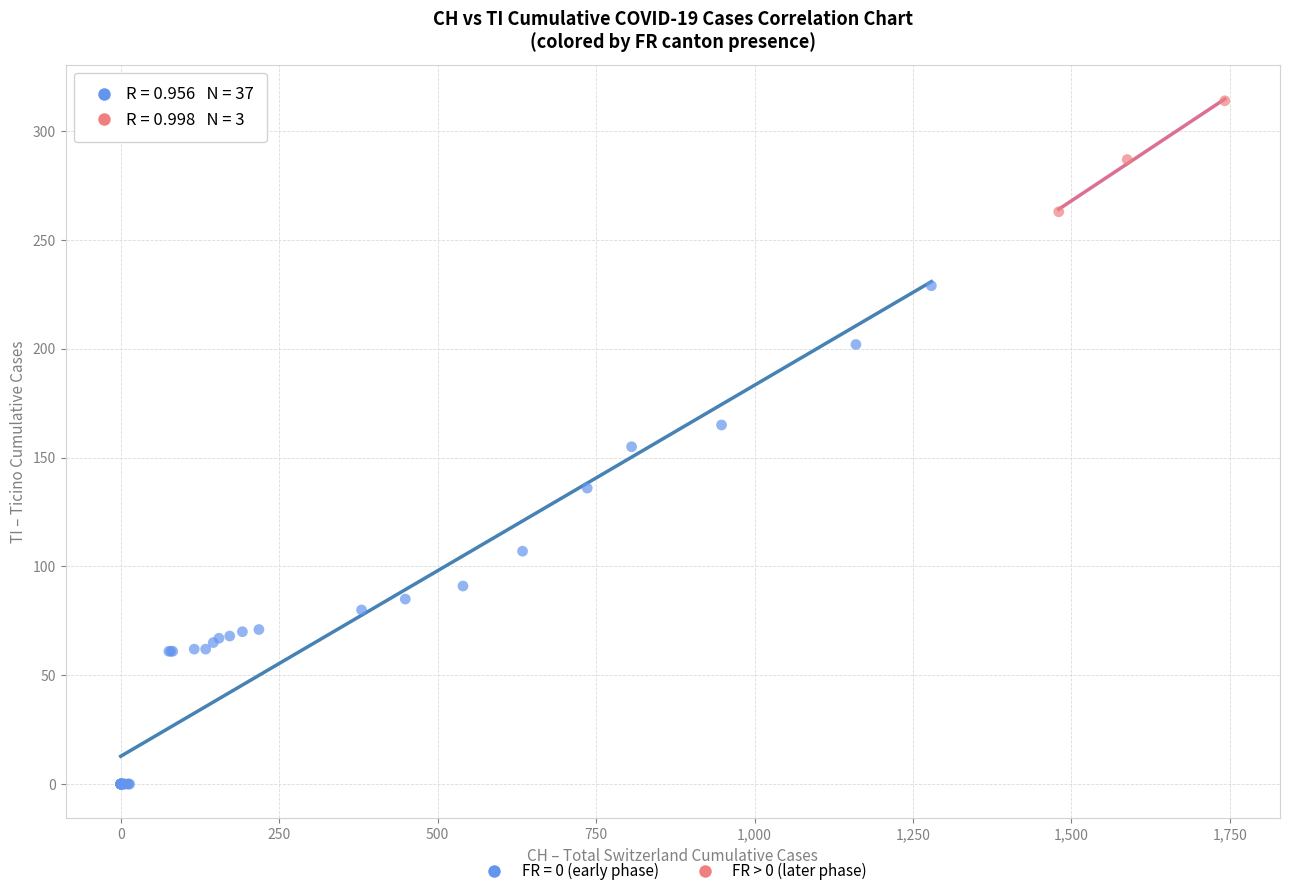

Which series reaches the minimum Y coordinate?

FR = 0 (early phase)